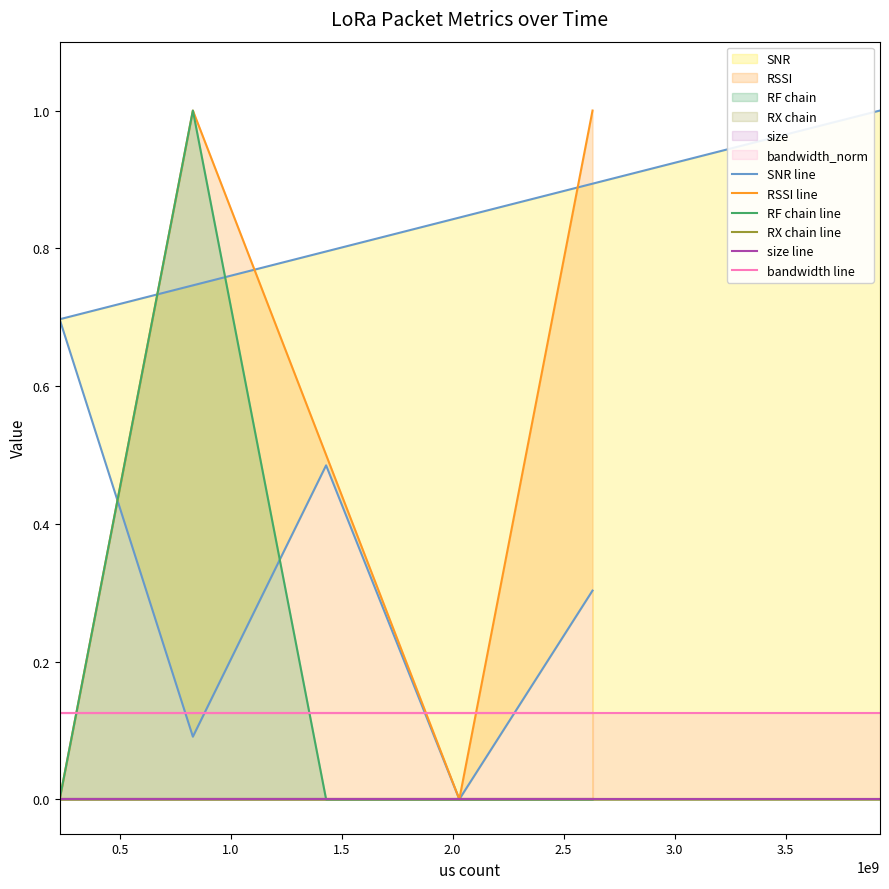

Between 1.5 and 2.0, which is larger?

1.5